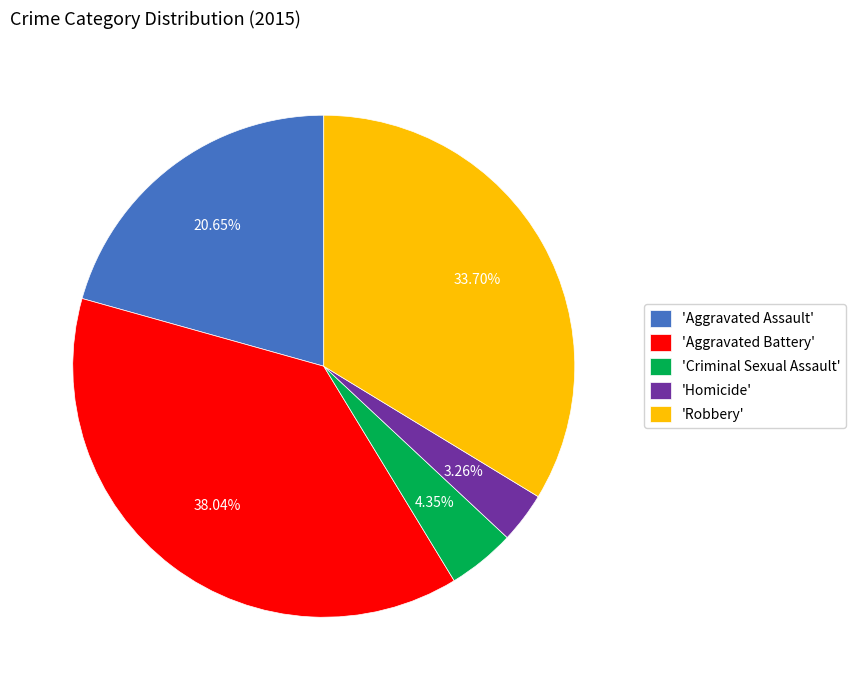

Which slice is the smallest?

'Homicide'